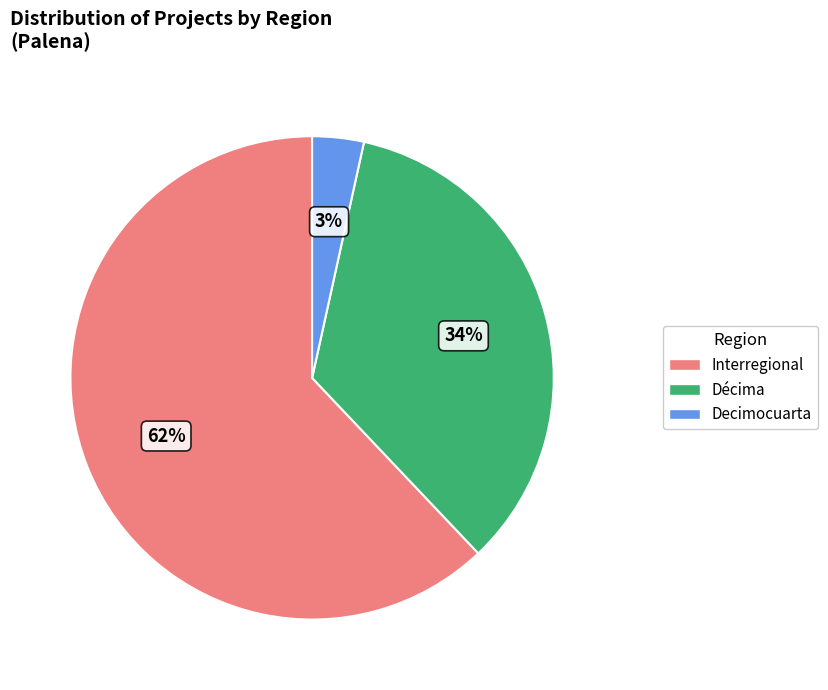

Does any single category account for the majority?

Yes